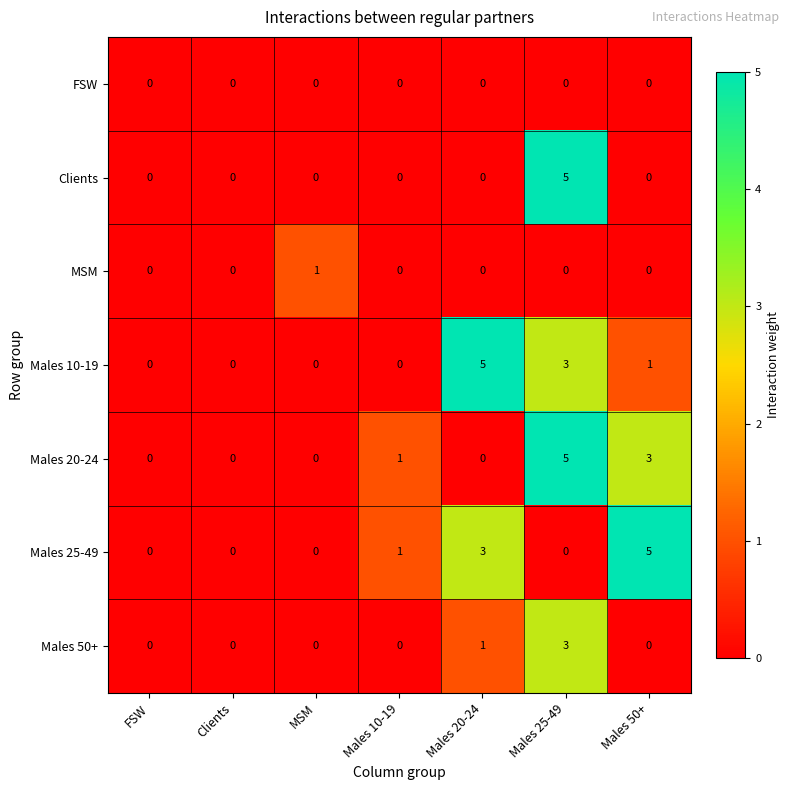

At which category is the sum across all series the highest?

Males 25-49